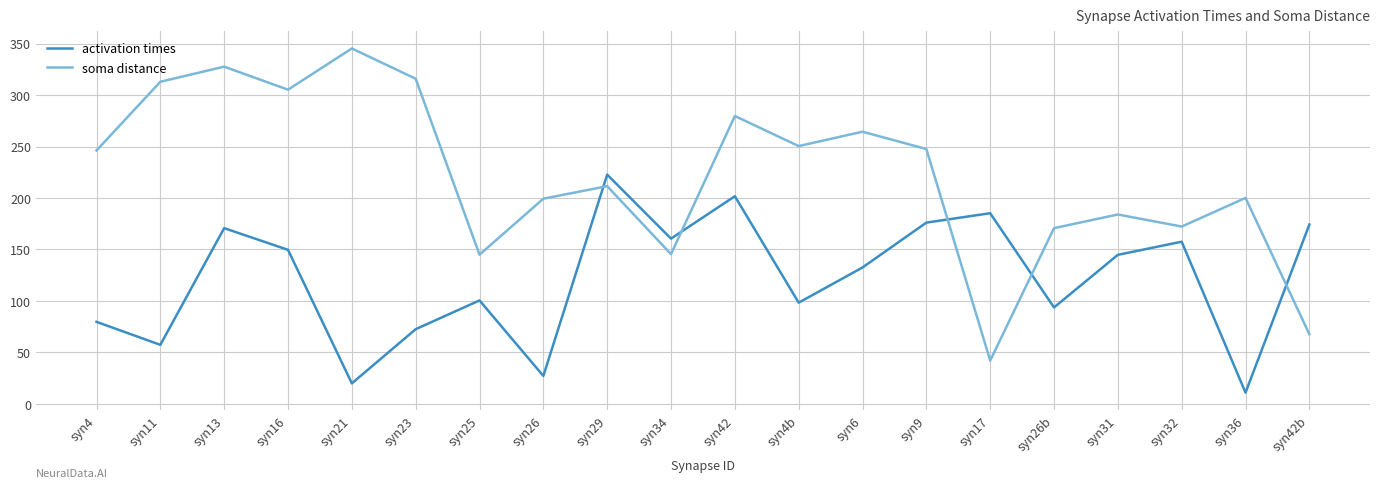

What position from the left is syn6?

13